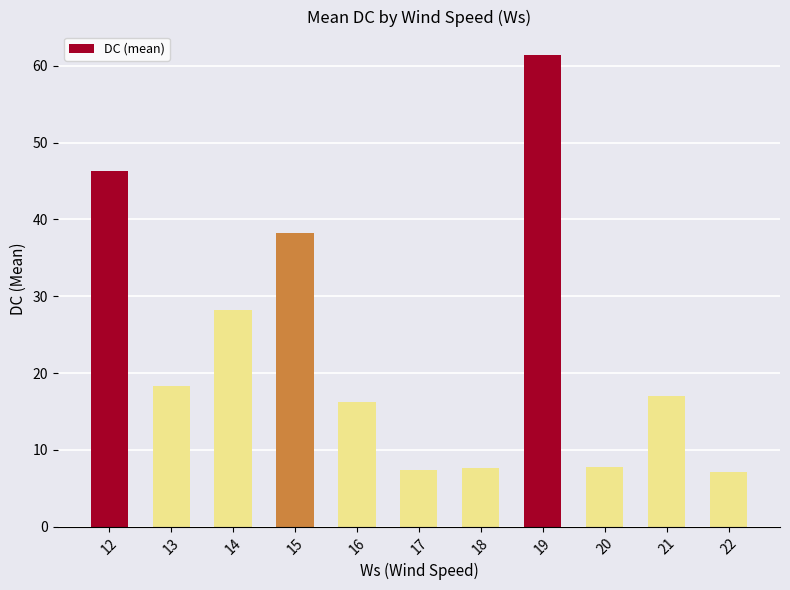

How many categories are shown in the chart?

11